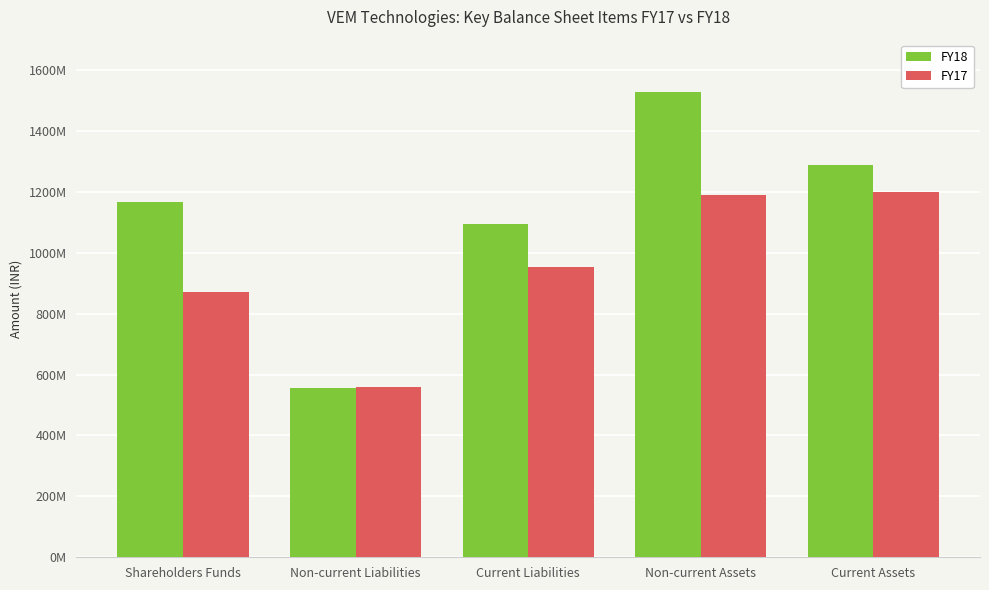

Where does the FY17 series first go above 954668000?

Non-current Assets